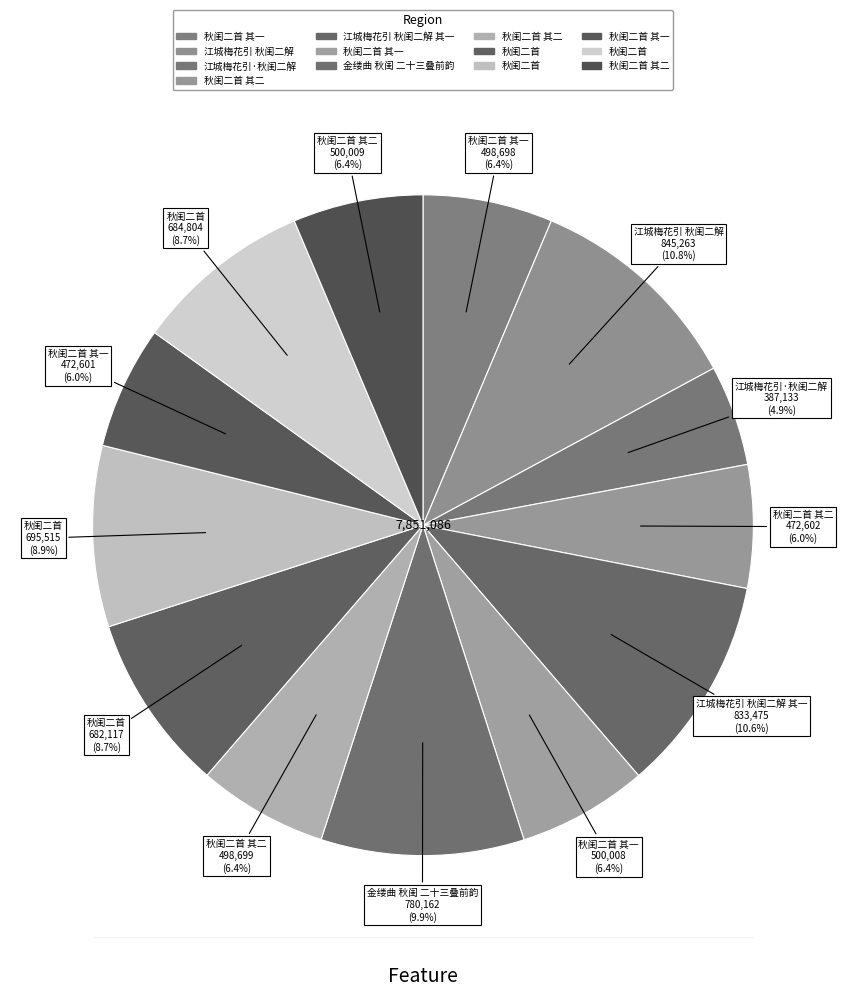

How many slices are in this pie chart?

13